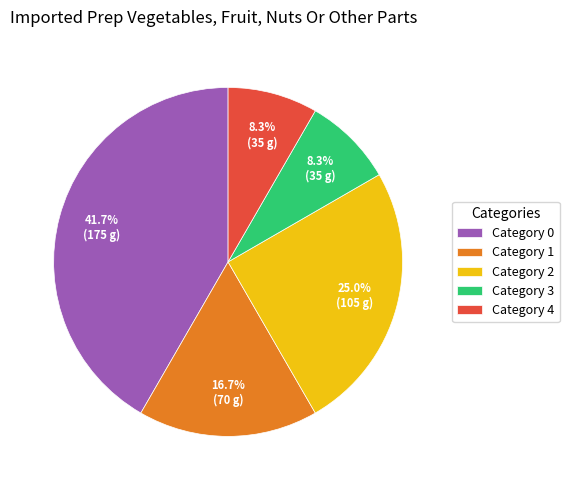

Which slice is the largest?

Category 0